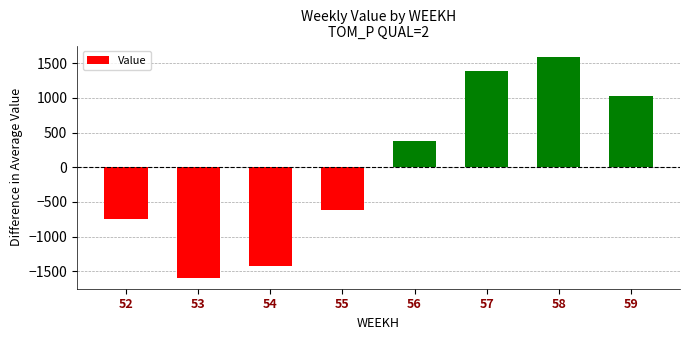

Are the bars horizontal?

No